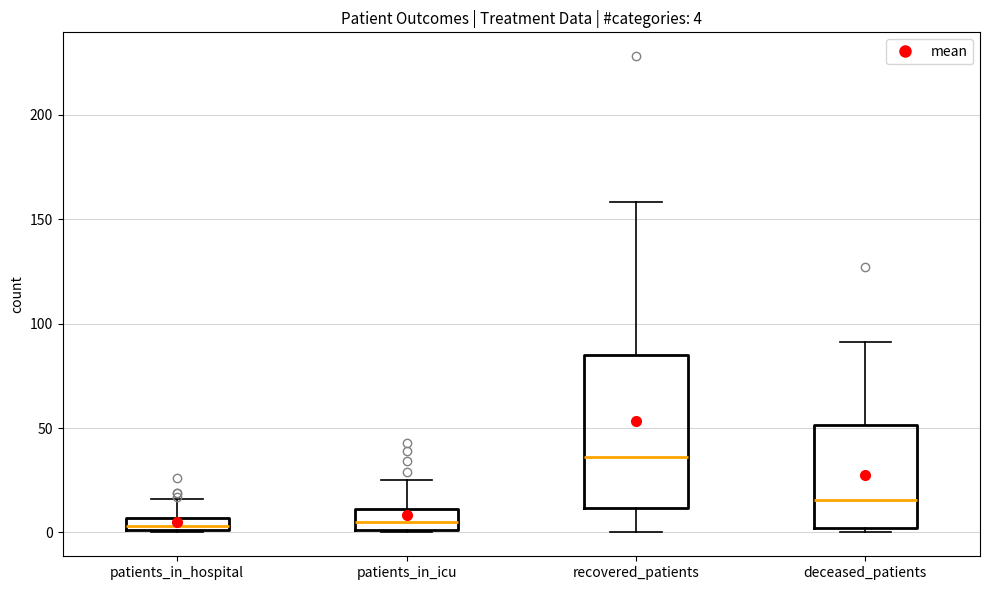

Which box's median line is the highest?

recovered_patients